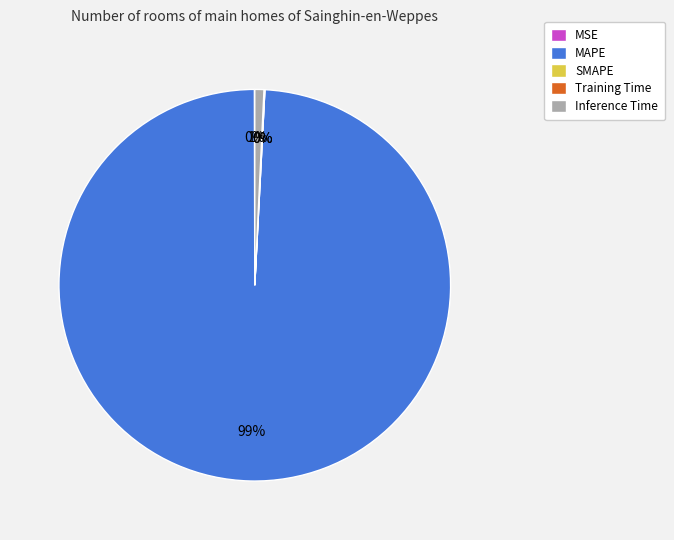

The MAPE slice represents 99% of the pie. True or false?

True